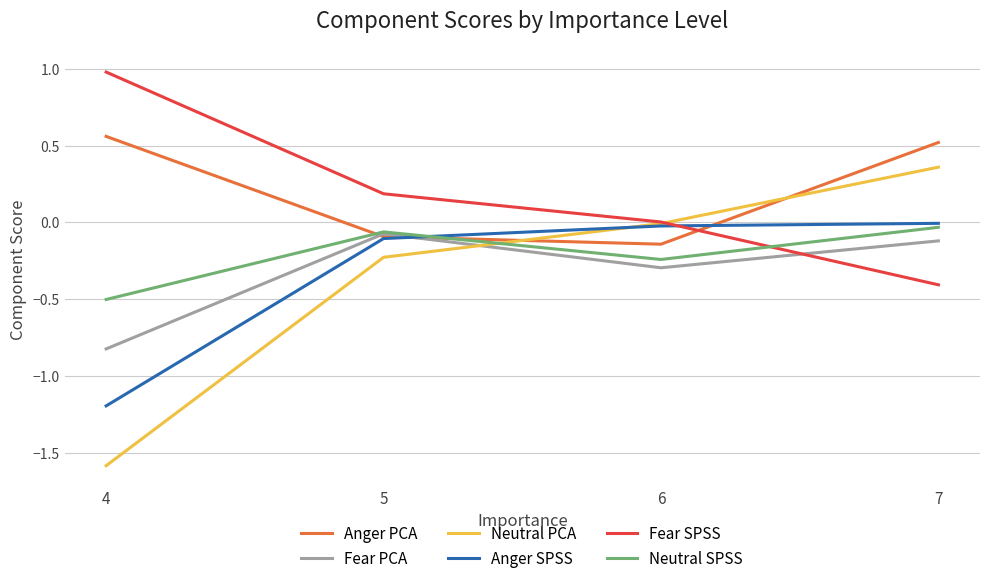

What is the spread (max minus min) of values at 4?

2.6